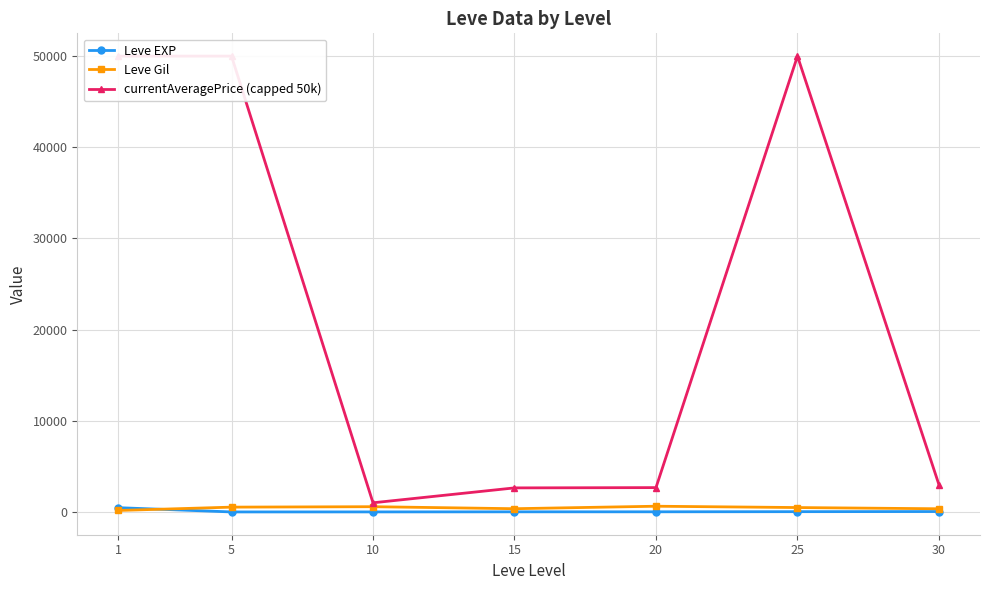

What is the sum of the currentAveragePrice (capped 50k) values at 10 and 30?

3989.7